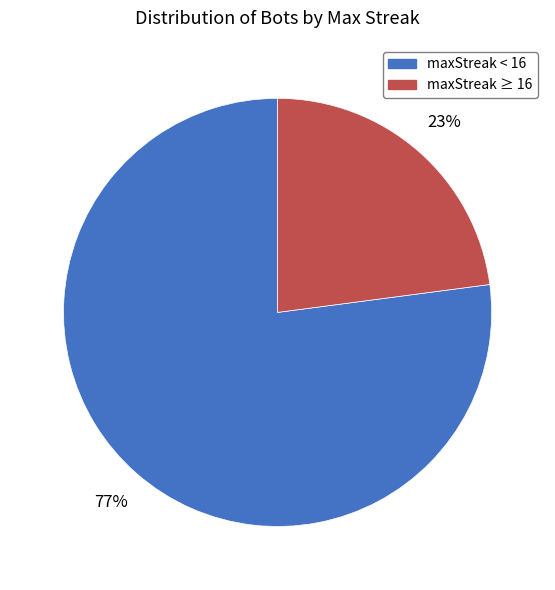

What is the ratio of the value at maxStreak ≥ 16 to the value at maxStreak < 16?

0.3